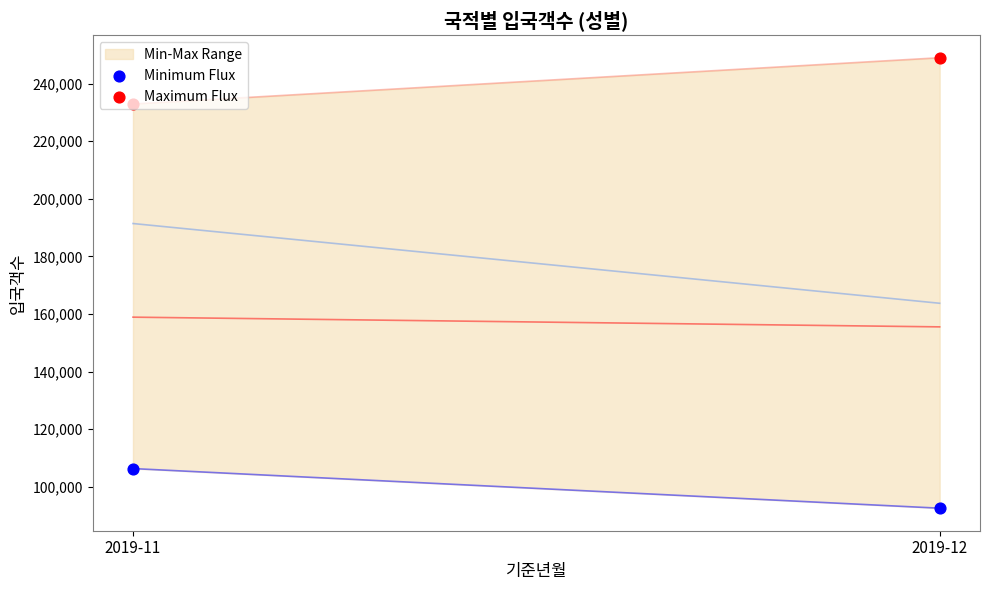

What is the total value across all series at 2019-11?

339263